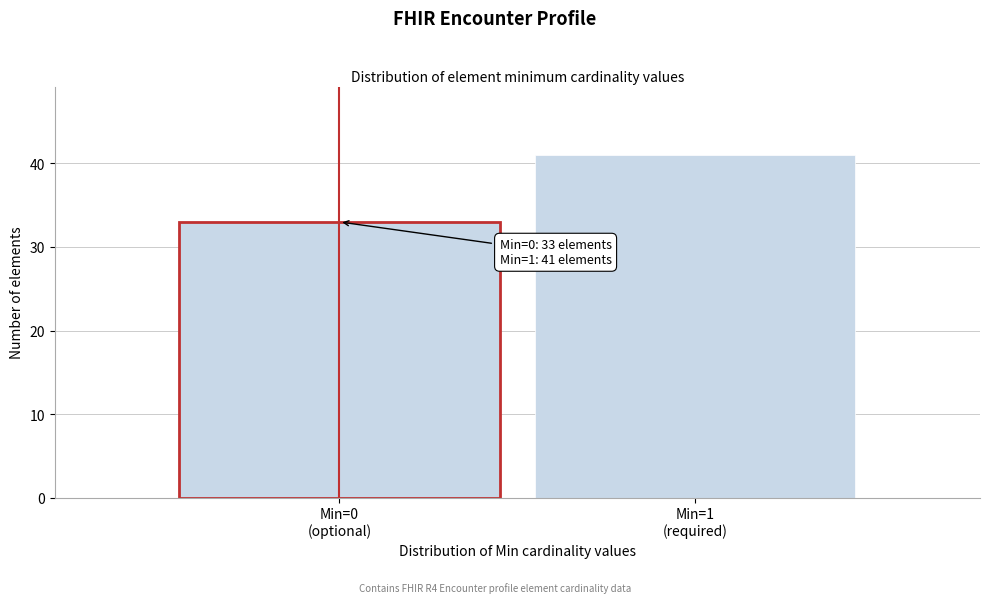

Reading left to right, transcribe all the data shown in this chart.

33	41